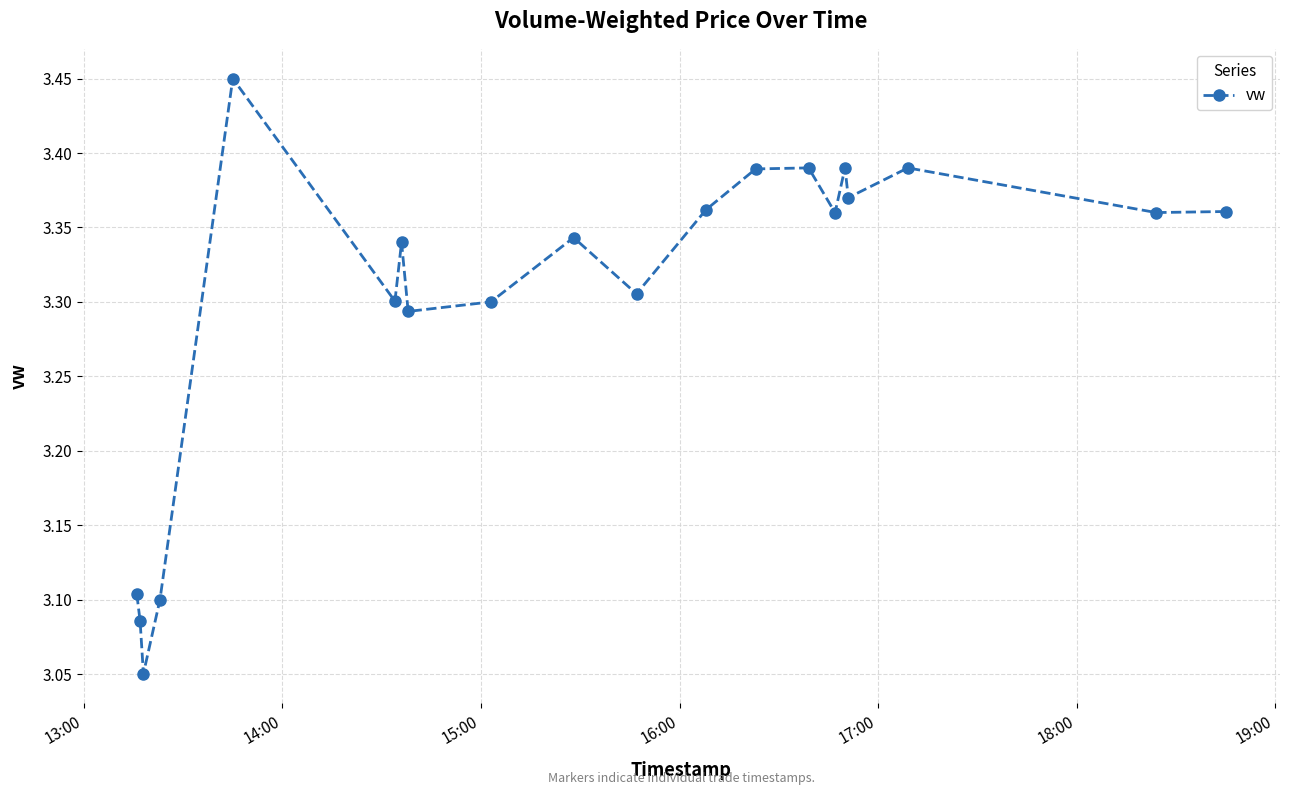

Is this an area chart (filled region under the line)?

No